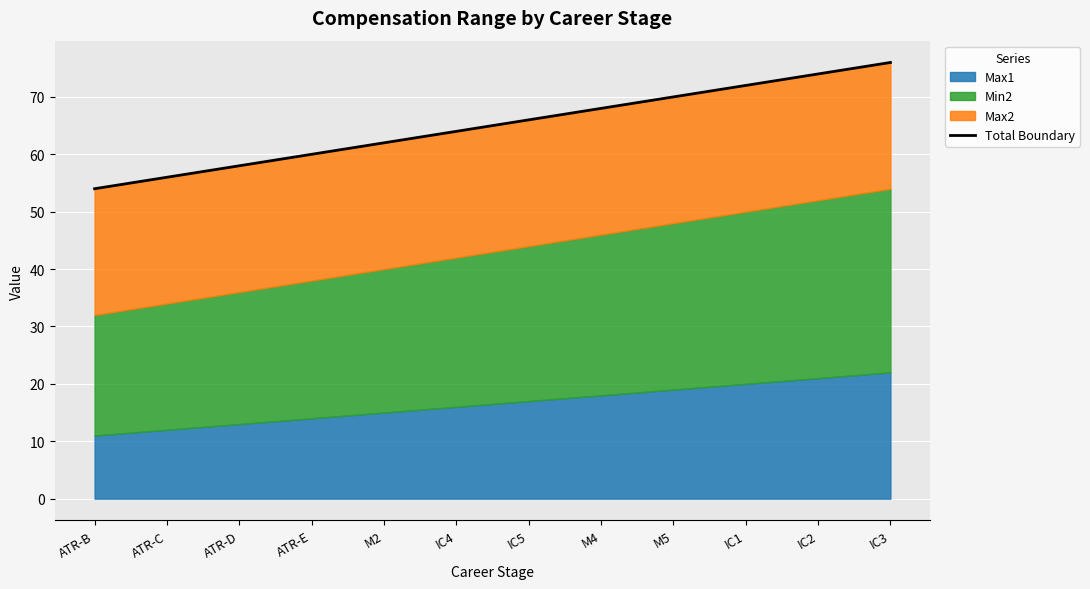

Reading right to left, extract all data points from this chart.

76	74	72	70	68	66	64	62	60	58	56	54